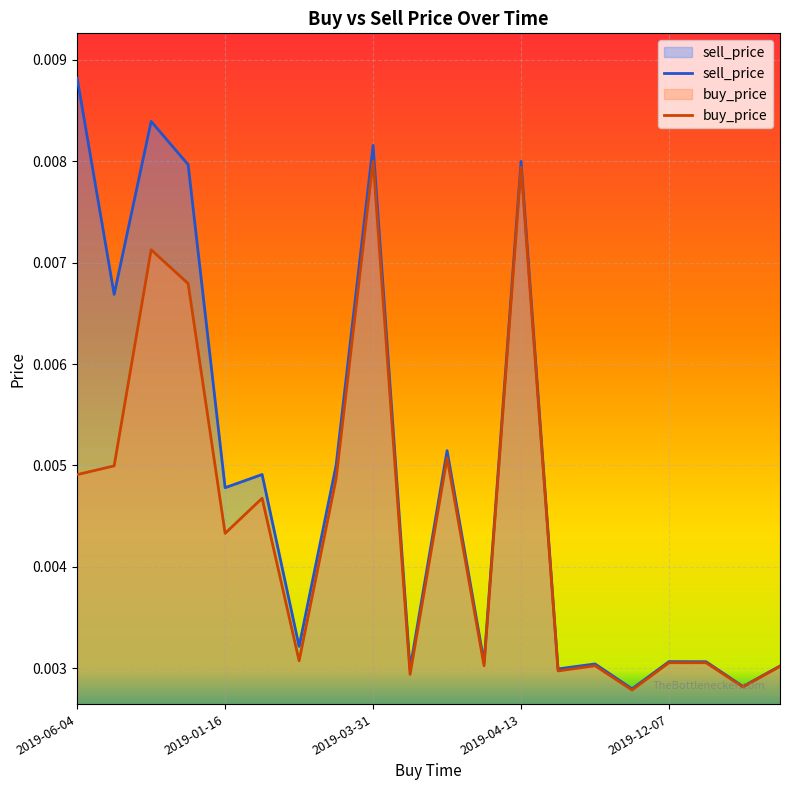

How many lines are shown in the chart?

2